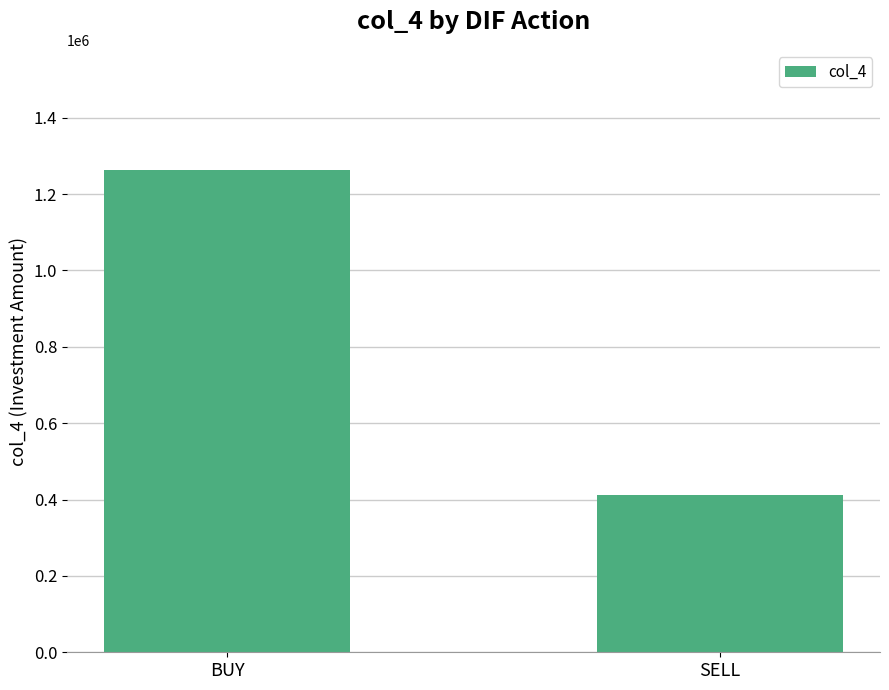

The value at SELL is 205894. True or false?

False